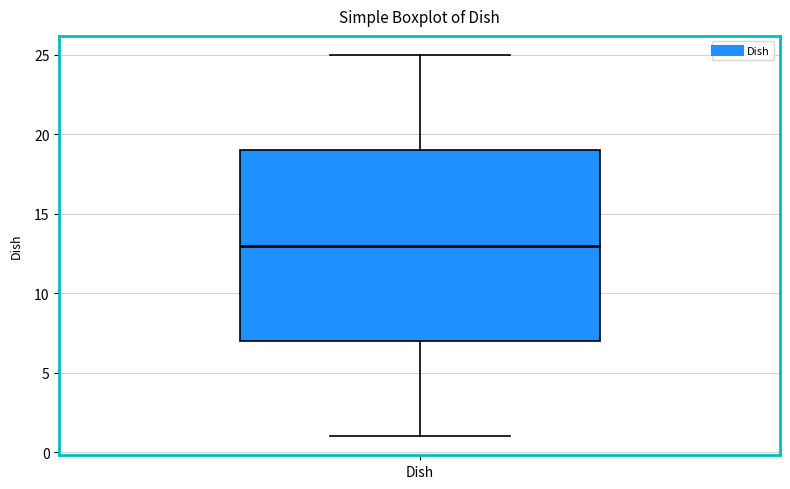

Read this box plot against the y-axis: the position of the median line, the range covered by the box, and the ends of both whiskers. The values are not printed on the chart, so give them approximately, as read against the axis.

median 13, box 7 to 19, whiskers 1 to 25